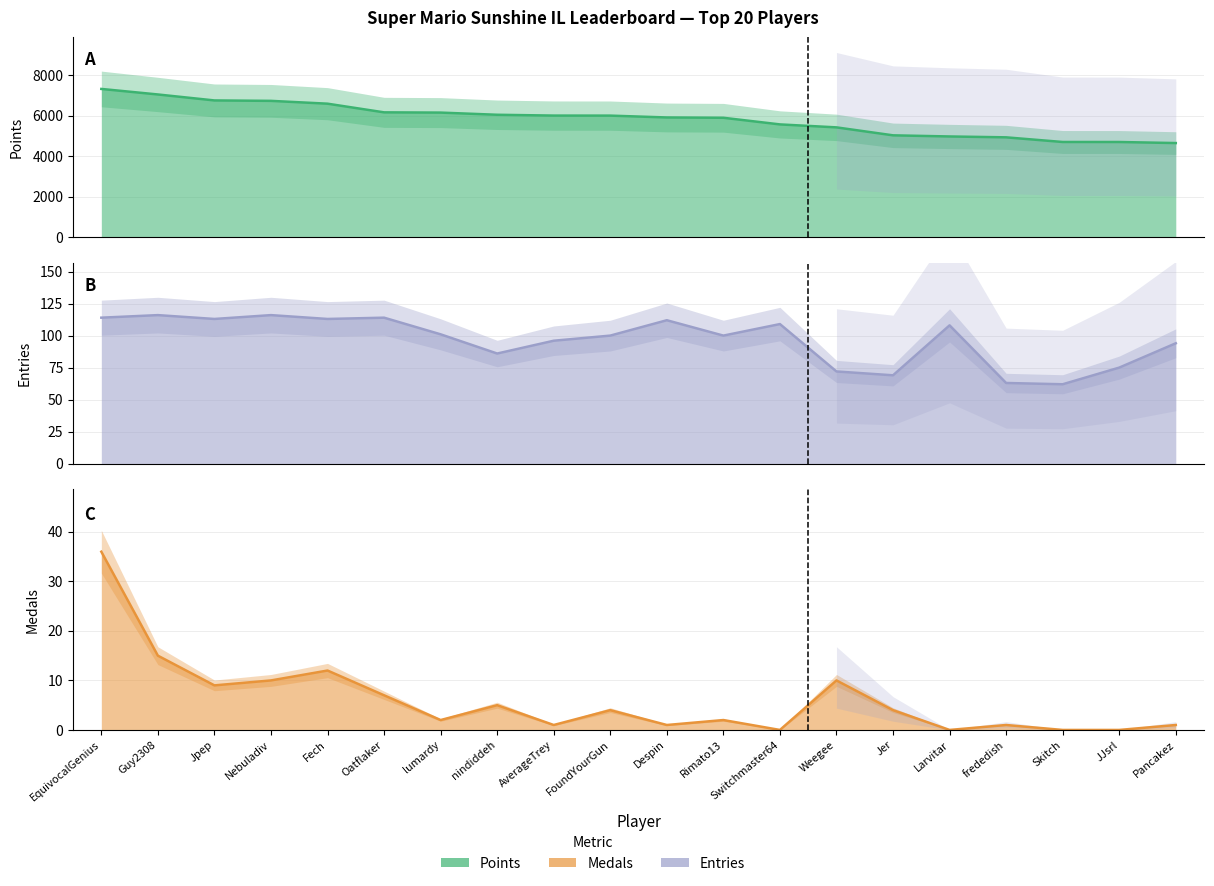

What is the sum of all Points values?

116606